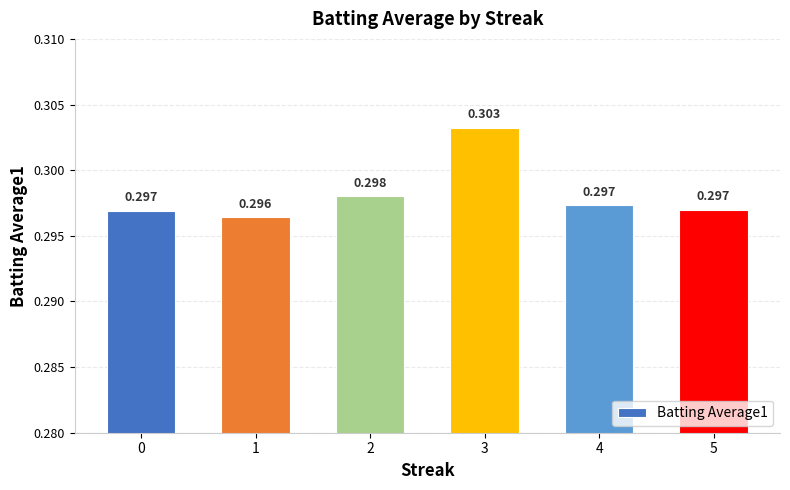

At which category does the chart reach its minimum across all series?

1